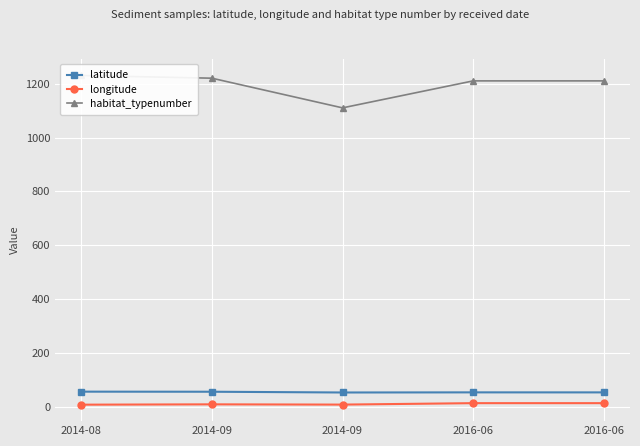

Where is the first local minimum for habitat_typenumber?

2014-09